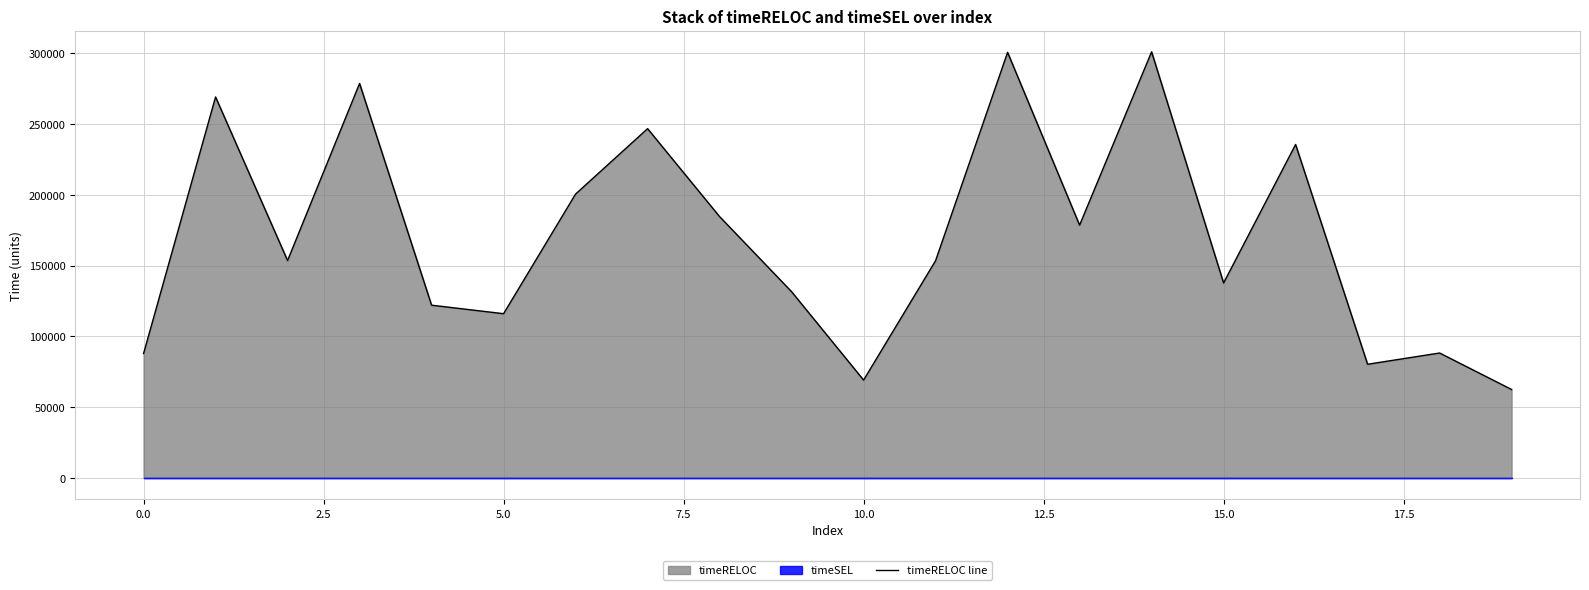

Is it true that timeRELOC line equals 31599 at 0.0?

False